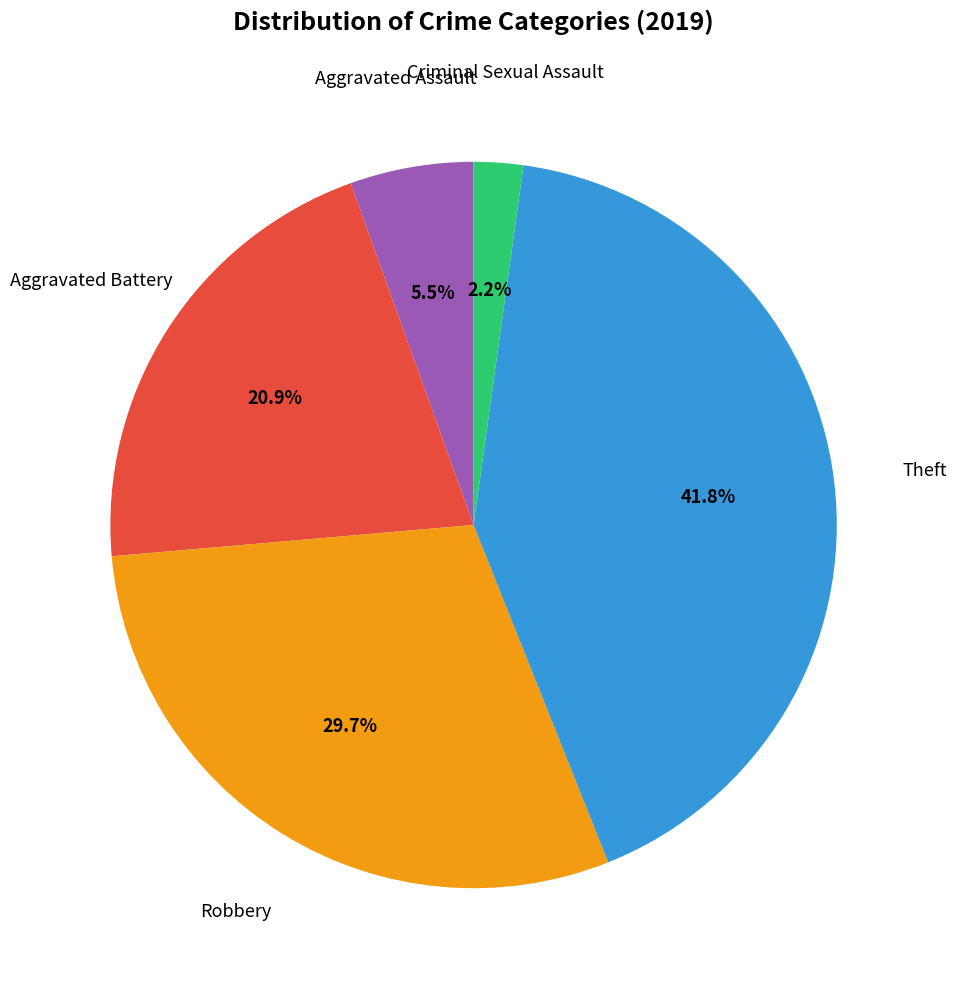

Is there a majority slice in this chart?

No